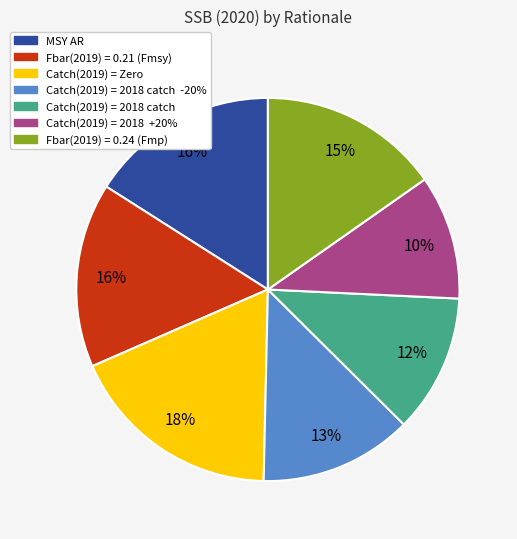

To the nearest percent, what is the difference between the largest and smallest slice percentages?

8%